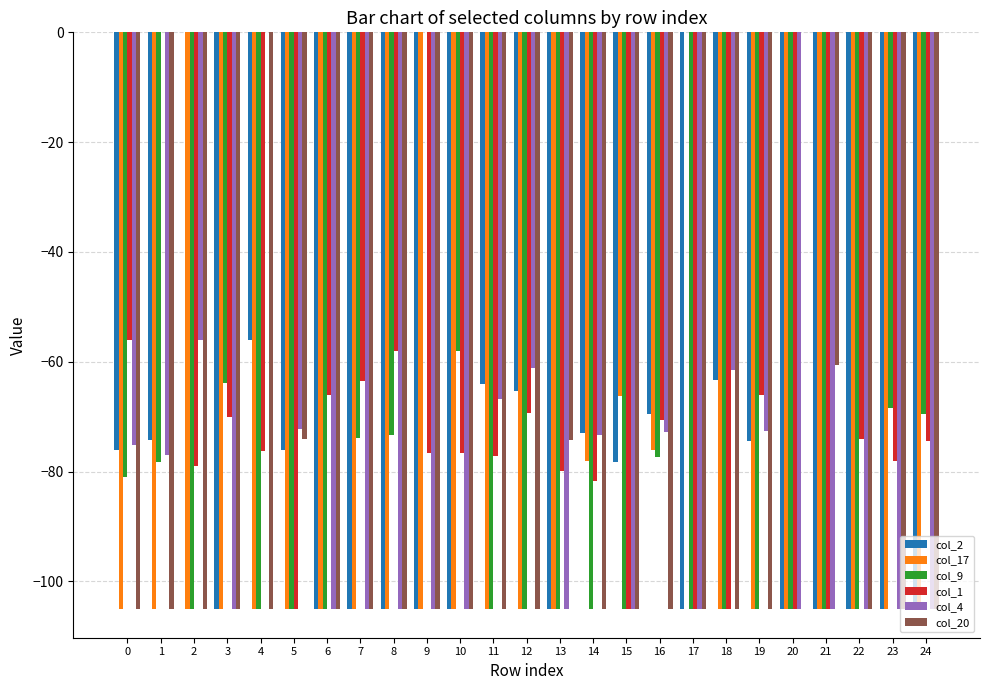

Between 5 and 17, which series saw the biggest shift?

col_17